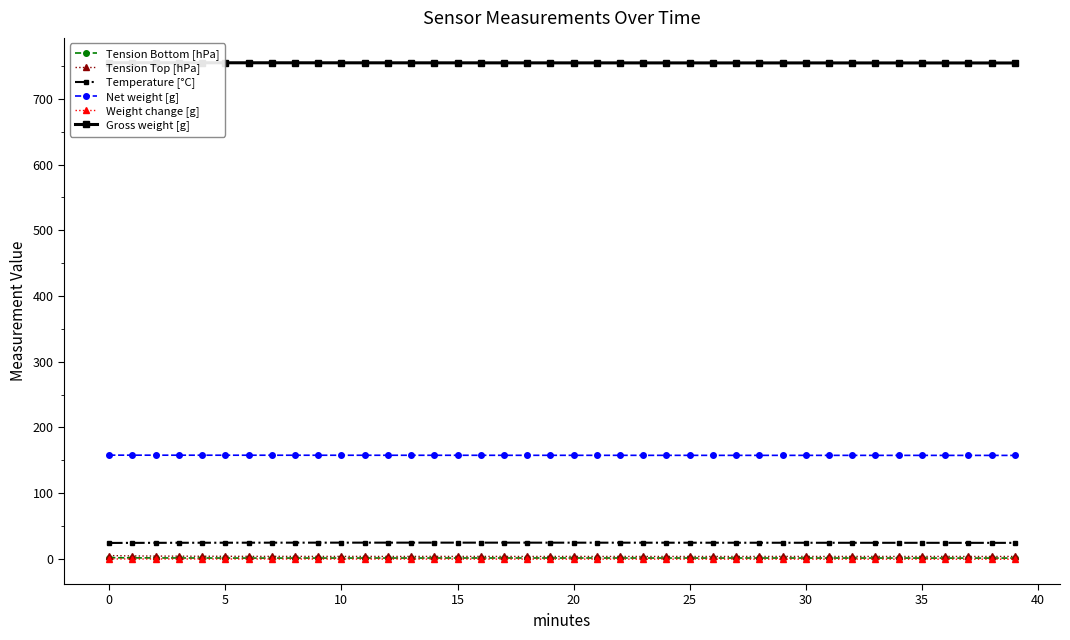

What is the label of the 2nd point from the right?

38